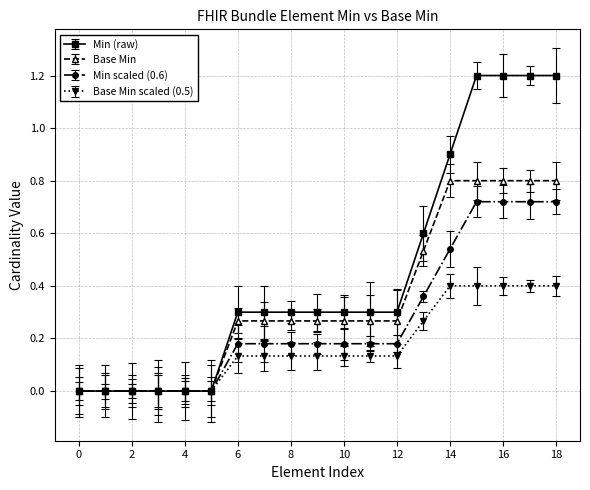

Rank the series by their average value, from highest to lowest.

Min (raw), Base Min, Min scaled (0.6), Base Min scaled (0.5)